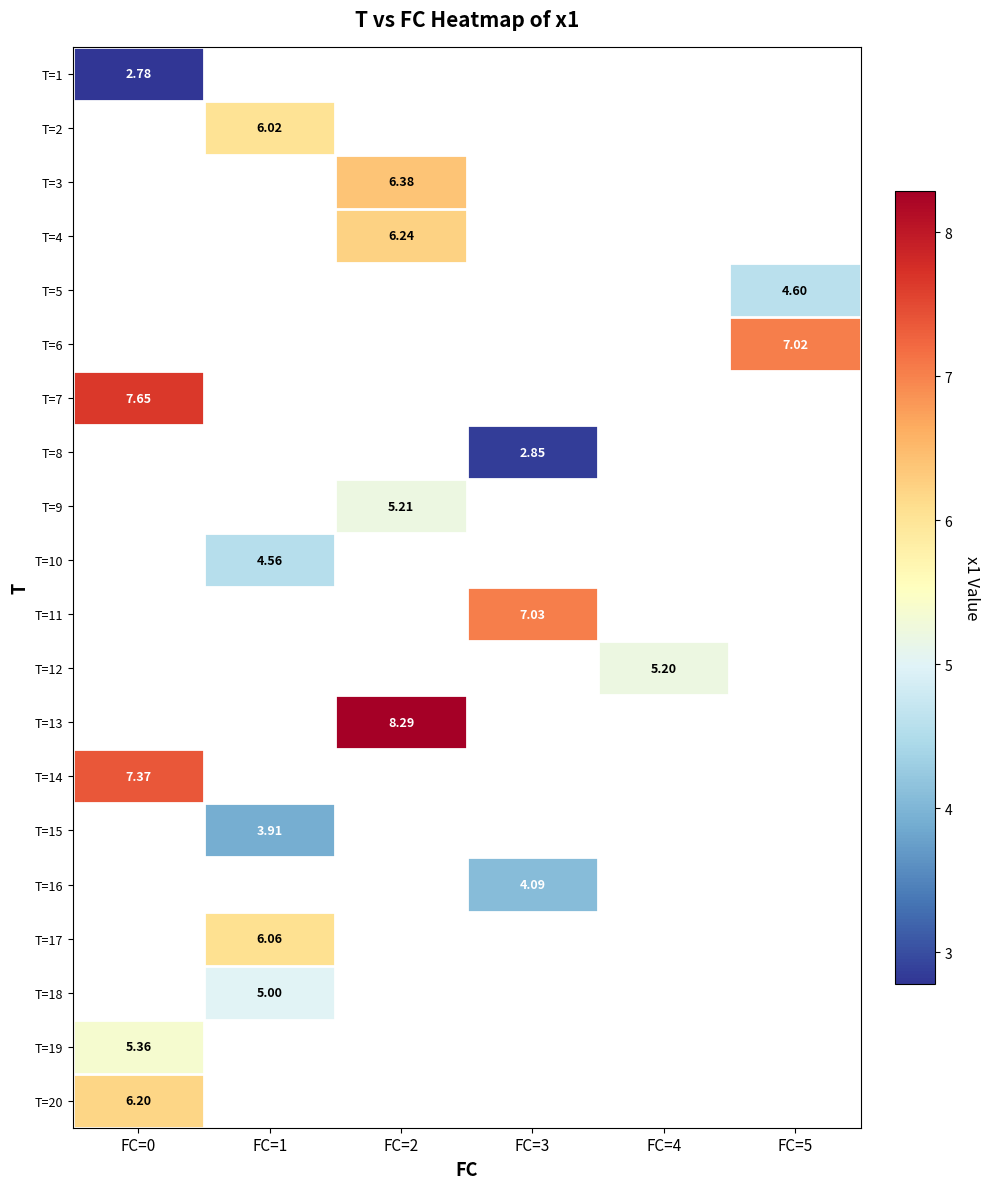

Between FC=5 and FC=0, which is larger?

FC=0